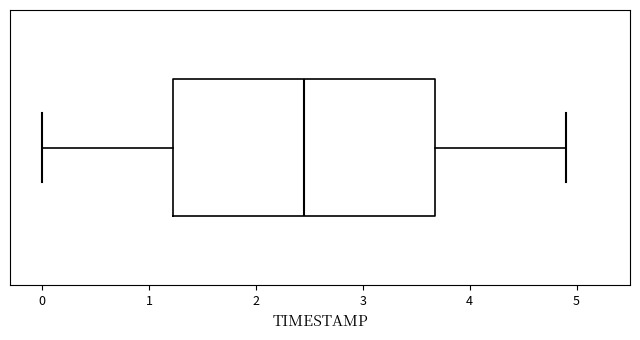

Transcribe this box plot: give where the median line is, the range the box spans, and where the two whiskers end, as read against the x-axis. The values are not printed on the chart, so give them approximately, as read against the axis.

median 2.5, box 1.2 to 3.7, whiskers 0.0 to 4.9